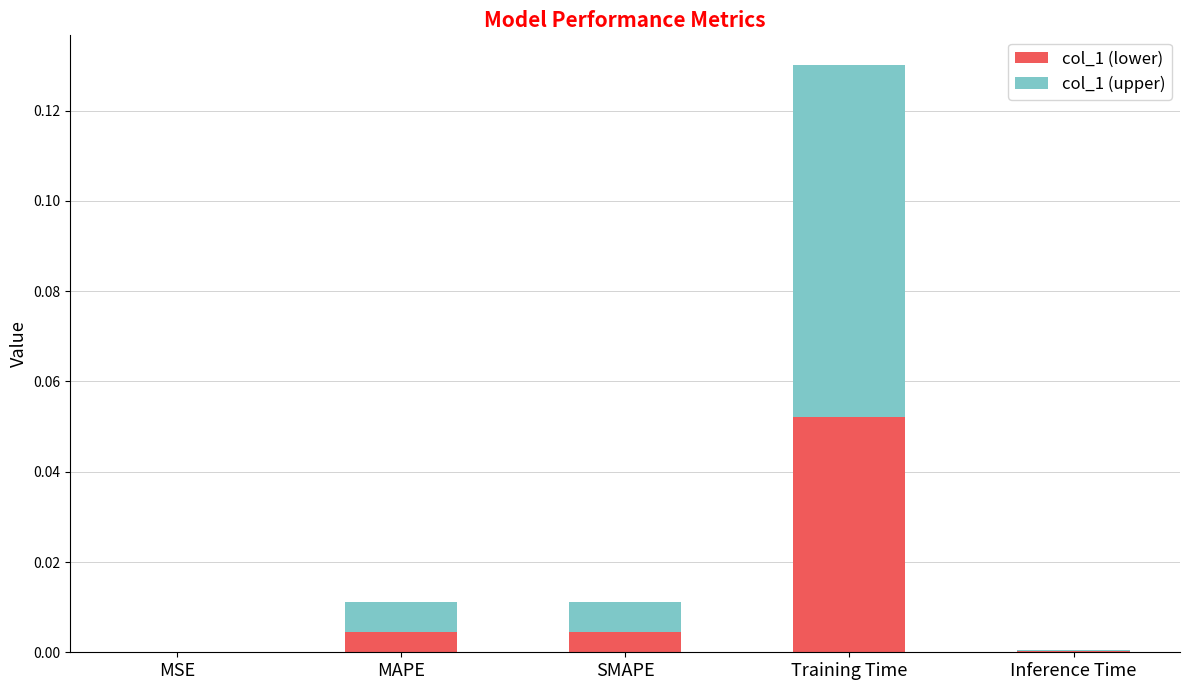

The value of col_1 (lower) at Inference Time is 0.0. True or false?

True